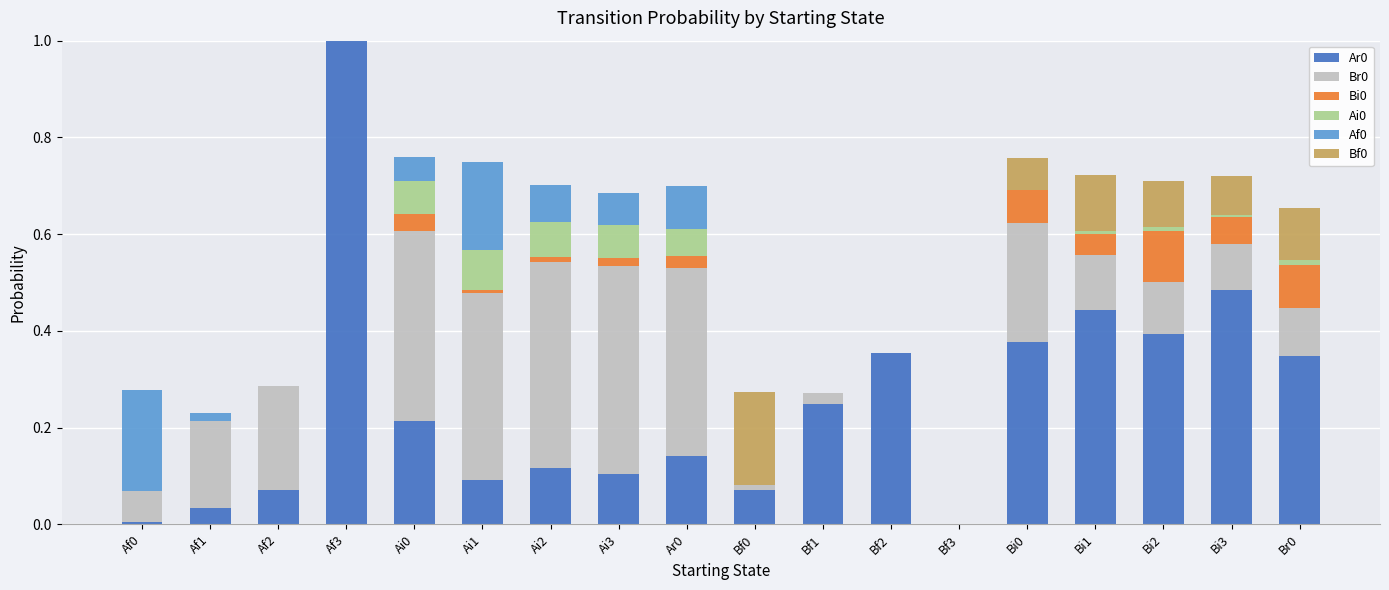

At which category is the sum across all series the highest?

Af3